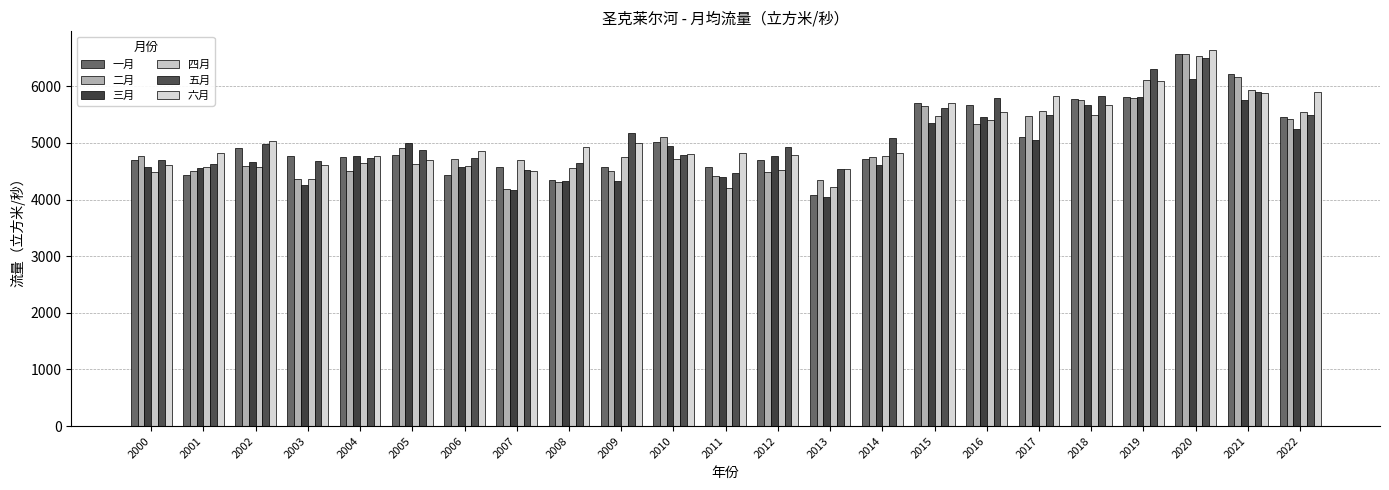

How many bars are there in total?

138